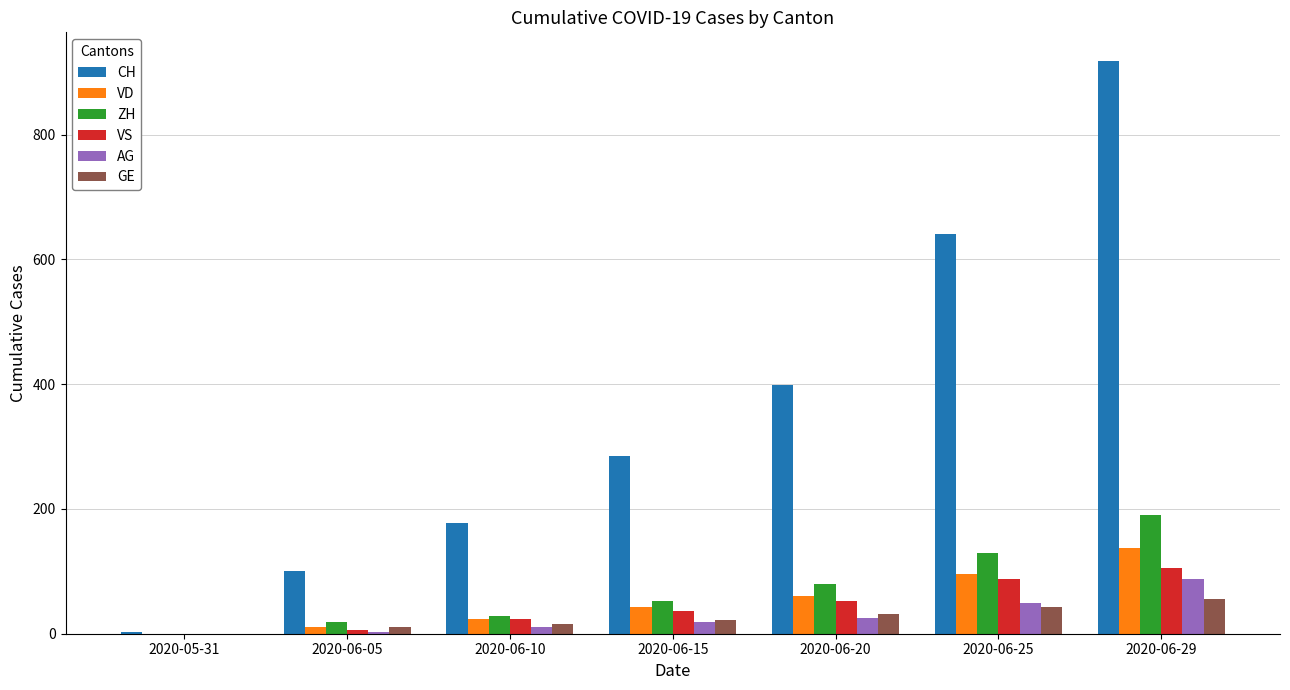

The value of CH at 2020-06-10 is 238. True or false?

False